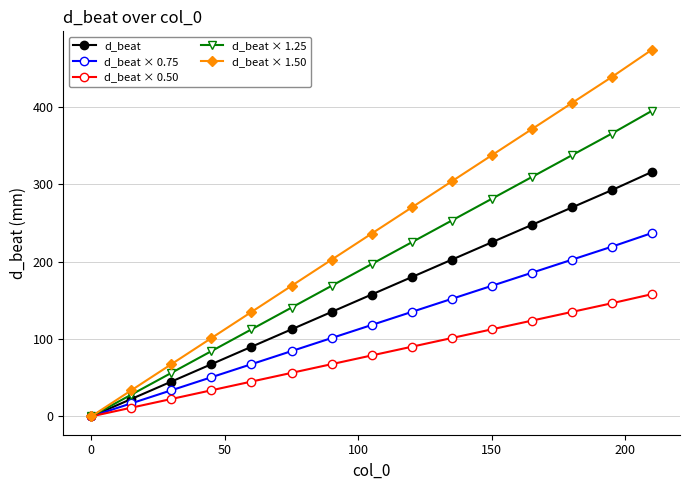

Which series has the largest range (max minus min)?

d_beat × 1.50